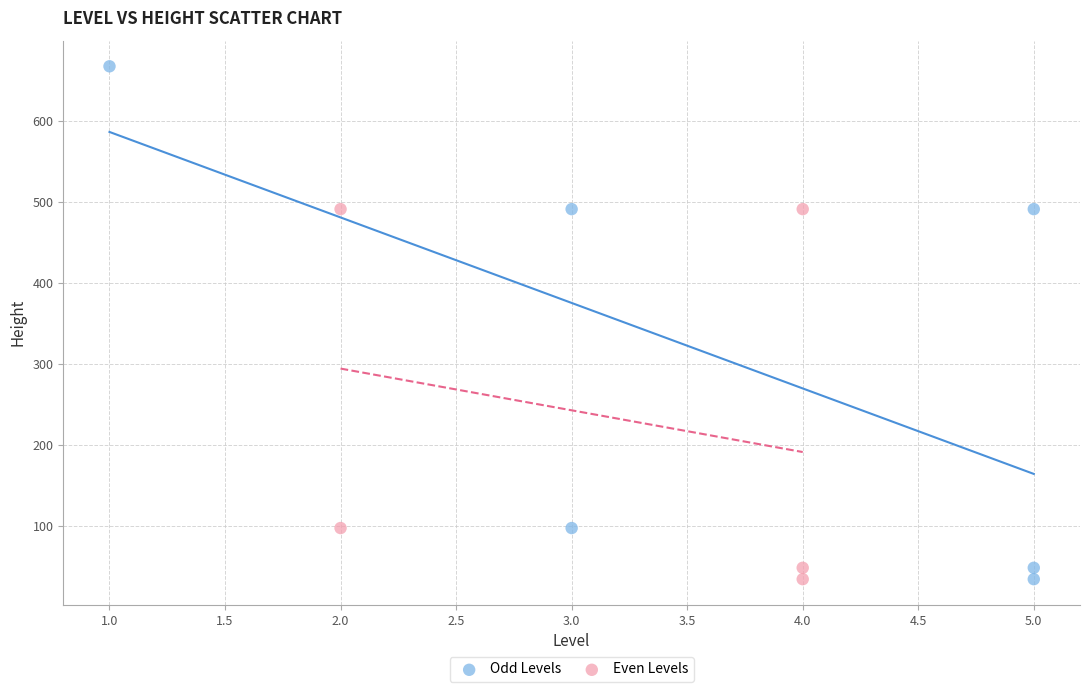

Which series has the largest Y range (max minus min)?

Odd Levels